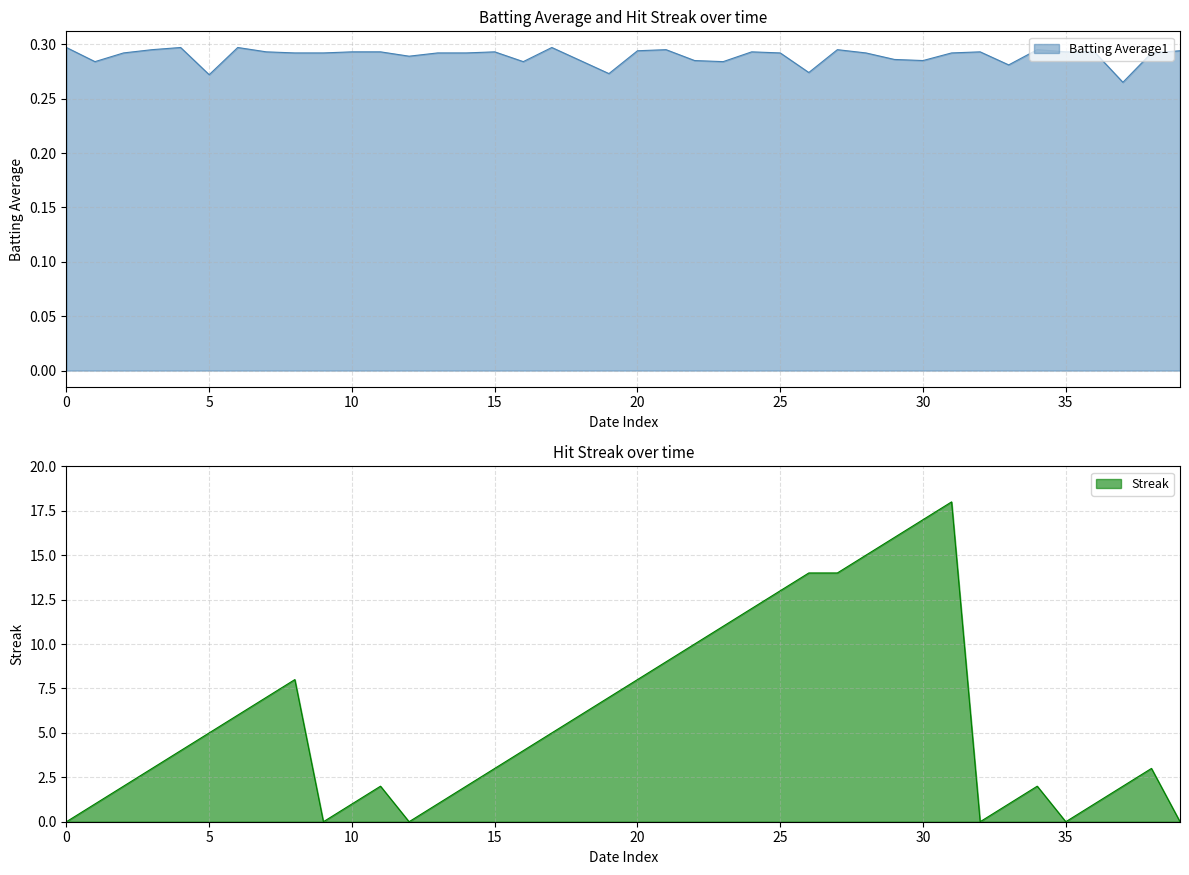

Rank the series by their average value, from lowest to highest.

batting_avg, streak